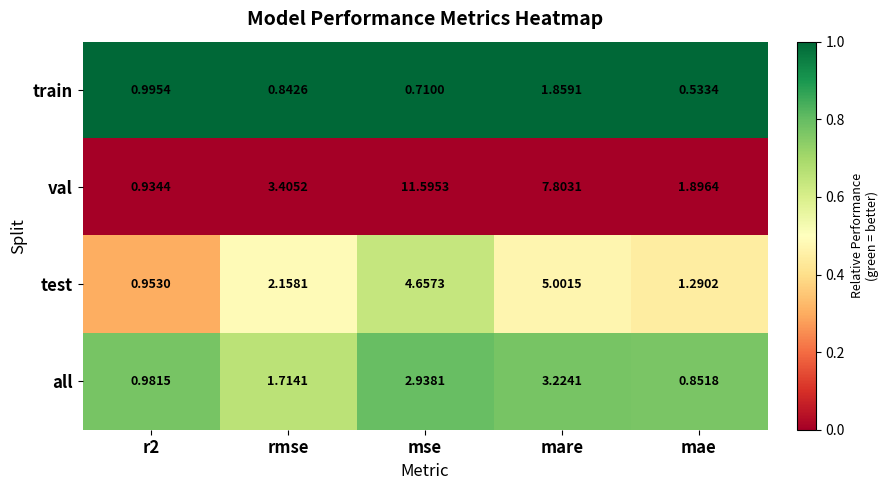

At which category does the chart reach its peak across all series?

mse